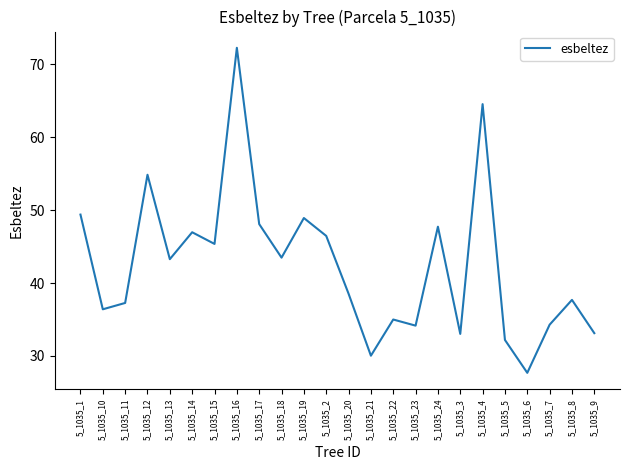

What is the approximate value at 5_1035_10?

36.4